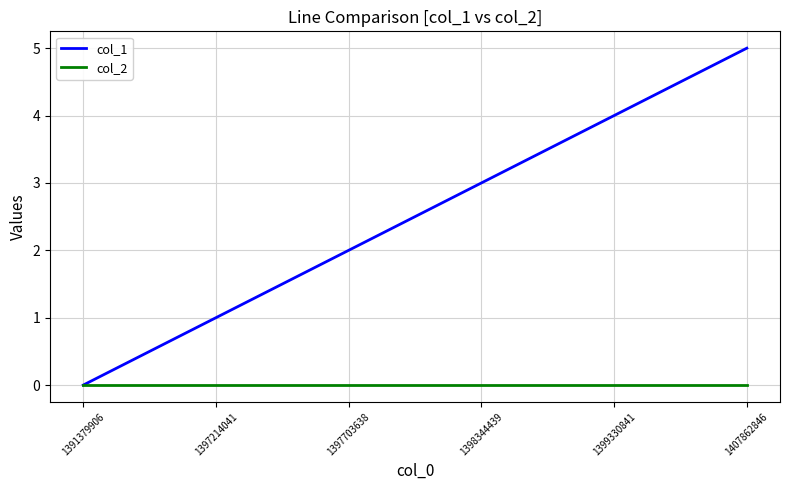

Which category has the highest value in the col_1 series?

1407862846